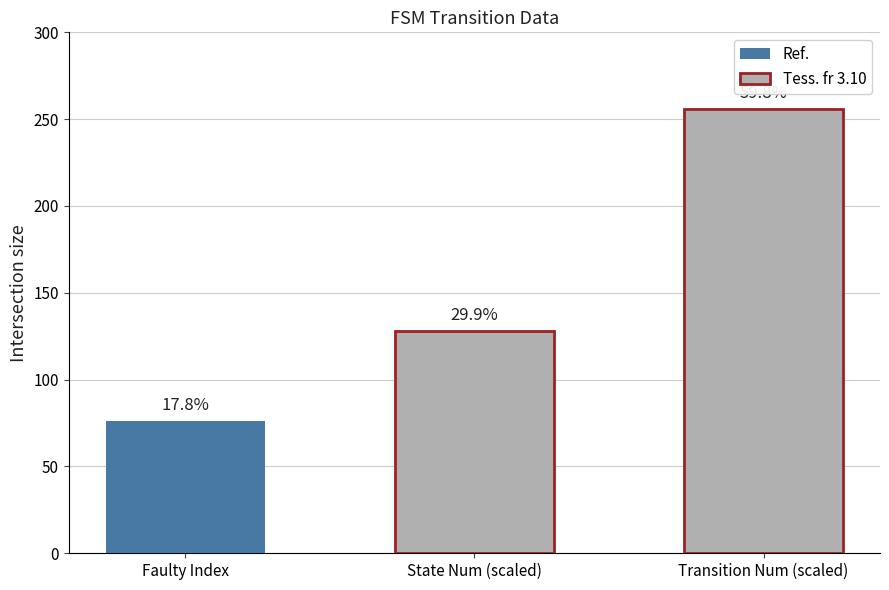

The value of destination_state at b is 39. True or false?

False